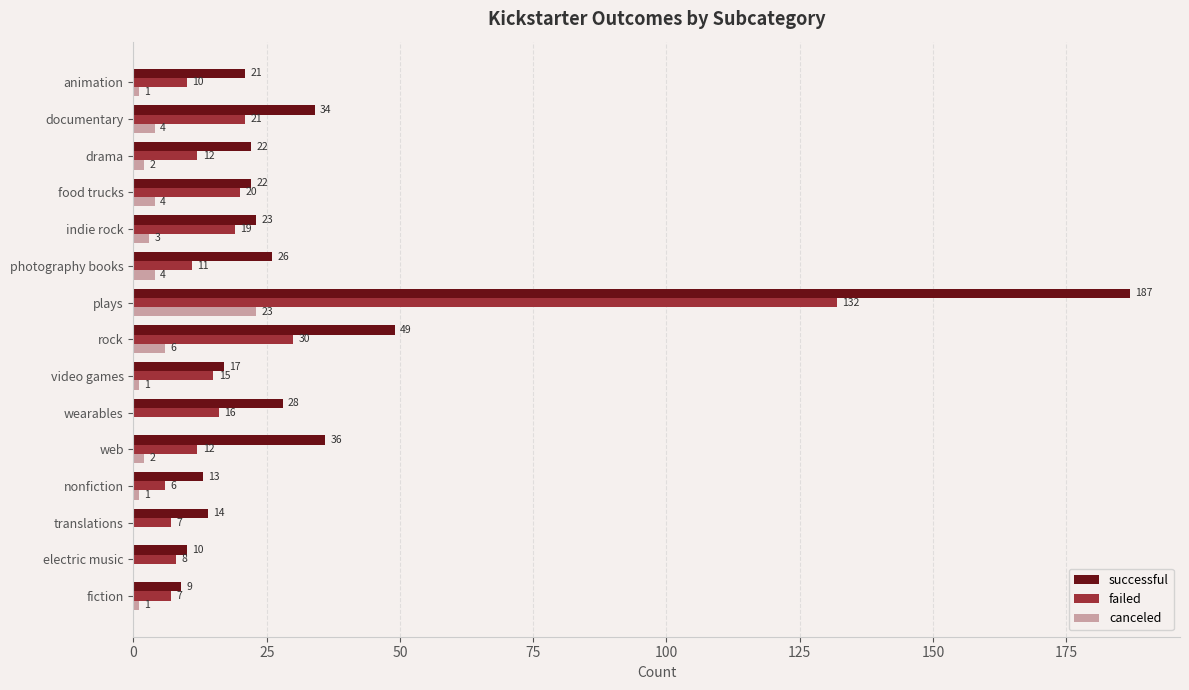

The value of successful at fiction is 15. True or false?

False